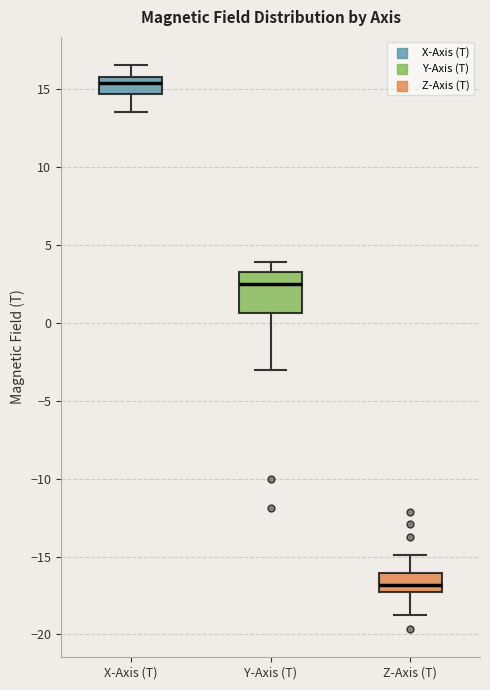

Which box's median line is the lowest?

Z-Axis (T)